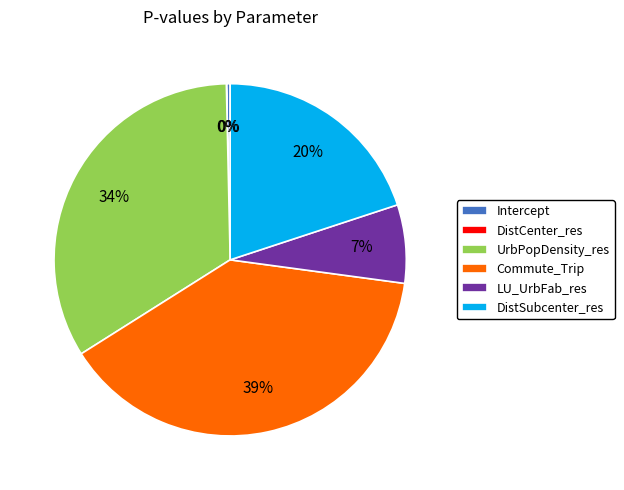

Is it true that UrbPopDensity_res is 23% of the pie?

False